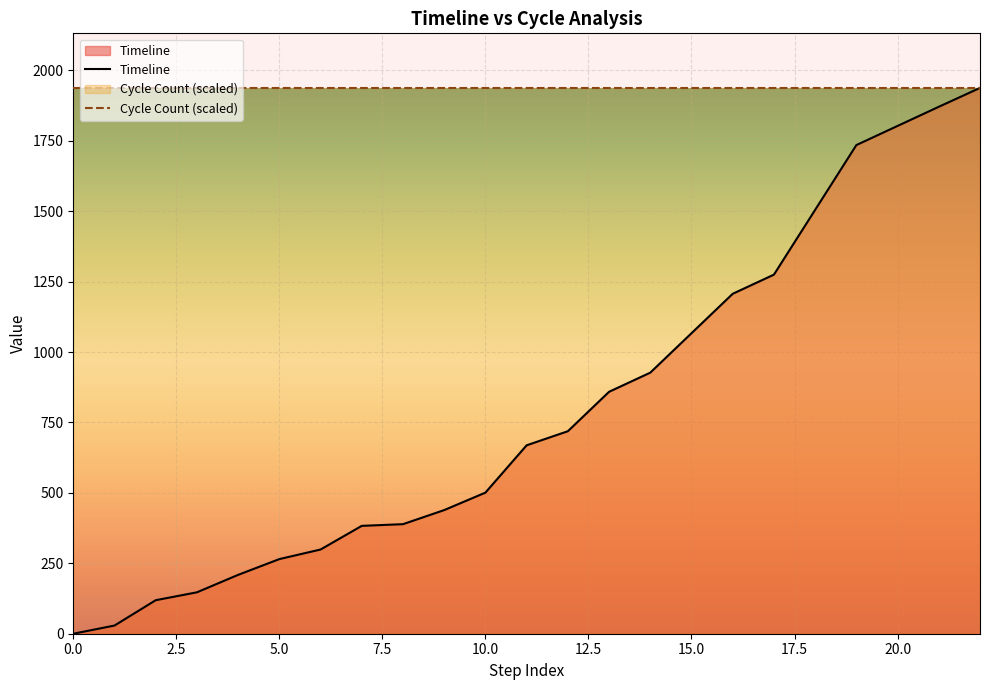

Which series has the widest spread of values?

Timeline